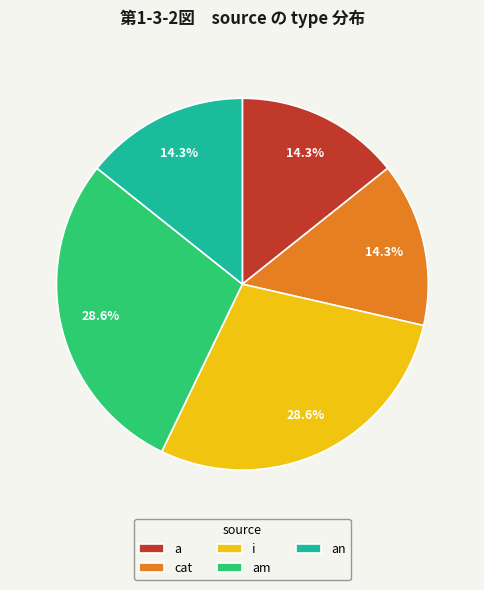

What is the ratio of the value at am to the value at cat?

2.0